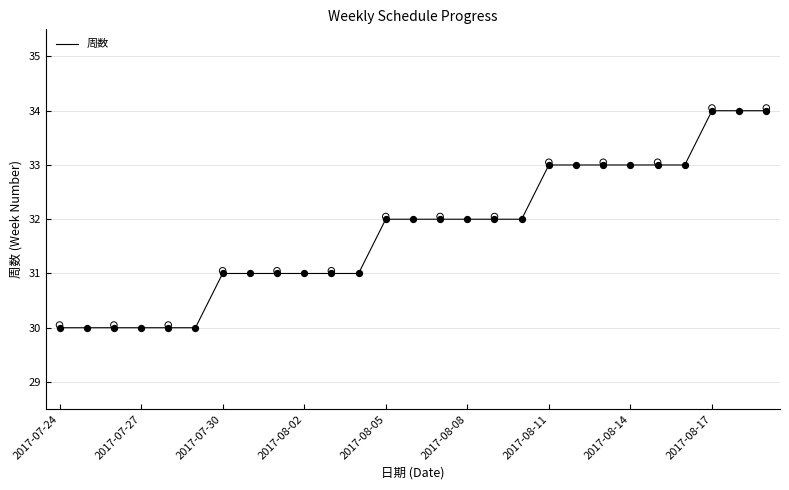

True or false: 周数 has a value of 32 at 2017-08-08.

True